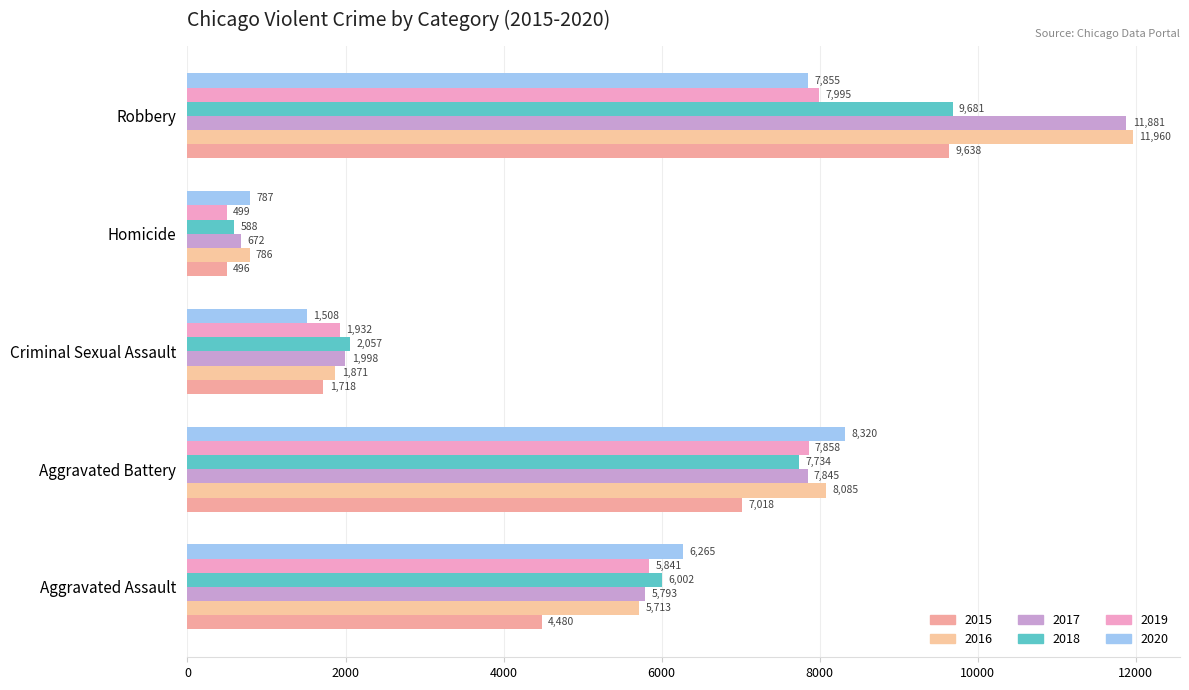

Count the number of data series in this chart.

6